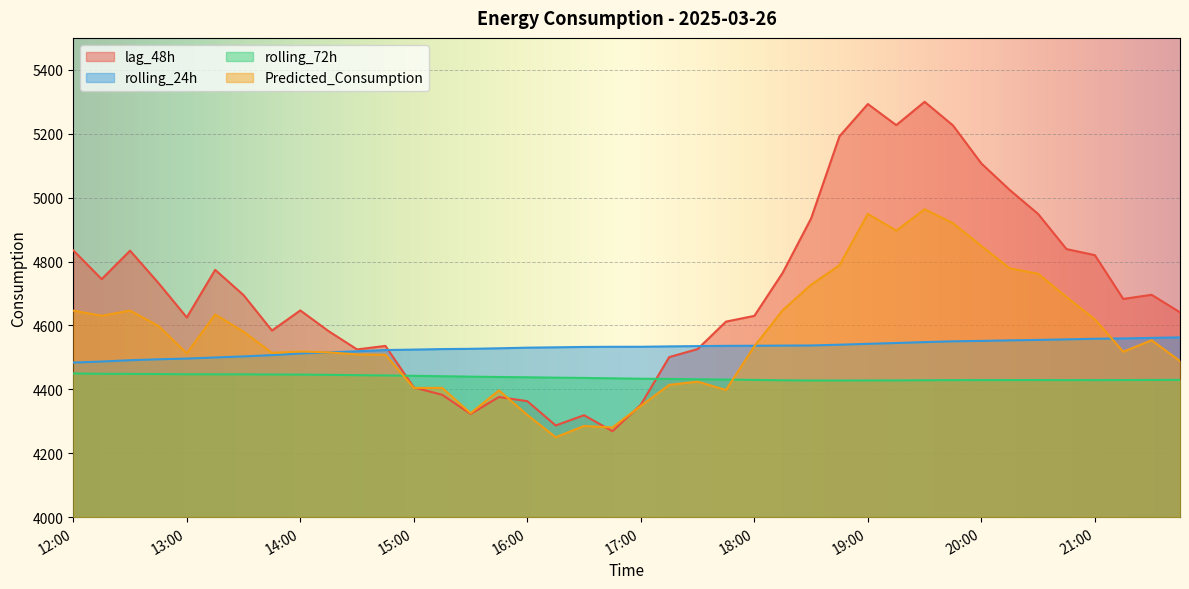

At 17:00, list the series in order from largest to smallest.

rolling_24h, rolling_72h, lag_48h, Predicted_Consumption